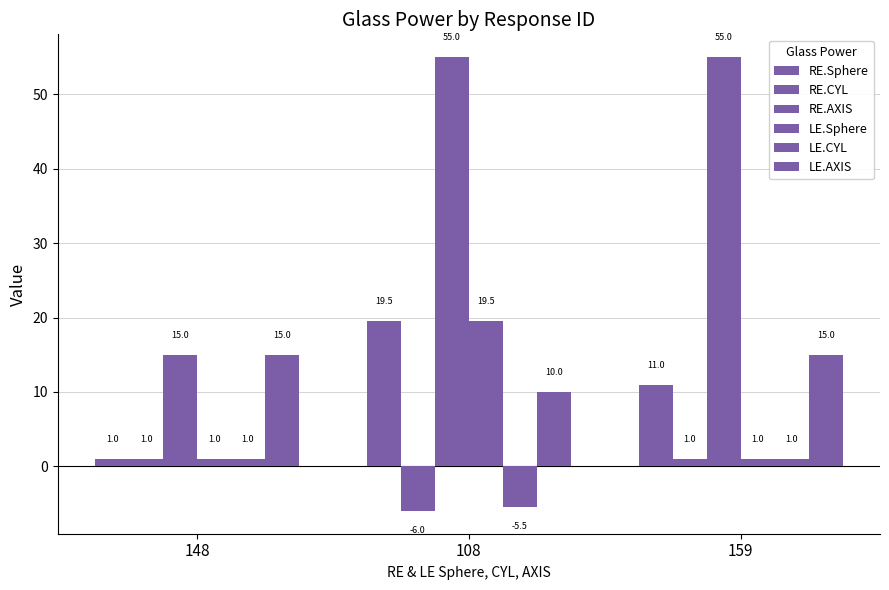

Reading left to right, list all the values displayed in this chart.

RE.Sphere: 1.0	19.5	11.0
RE.CYL: 1.0	-6.0	1.0
RE.AXIS: 15.0	55.0	55.0
LE.Sphere: 1.0	19.5	1.0
LE.CYL: 1.0	-5.5	1.0
LE.AXIS: 15.0	10.0	15.0